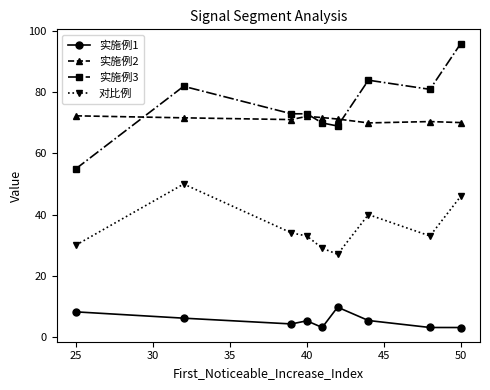

List the series in order of their peak value, lowest first.

实施例1, 对比例, 实施例2, 实施例3